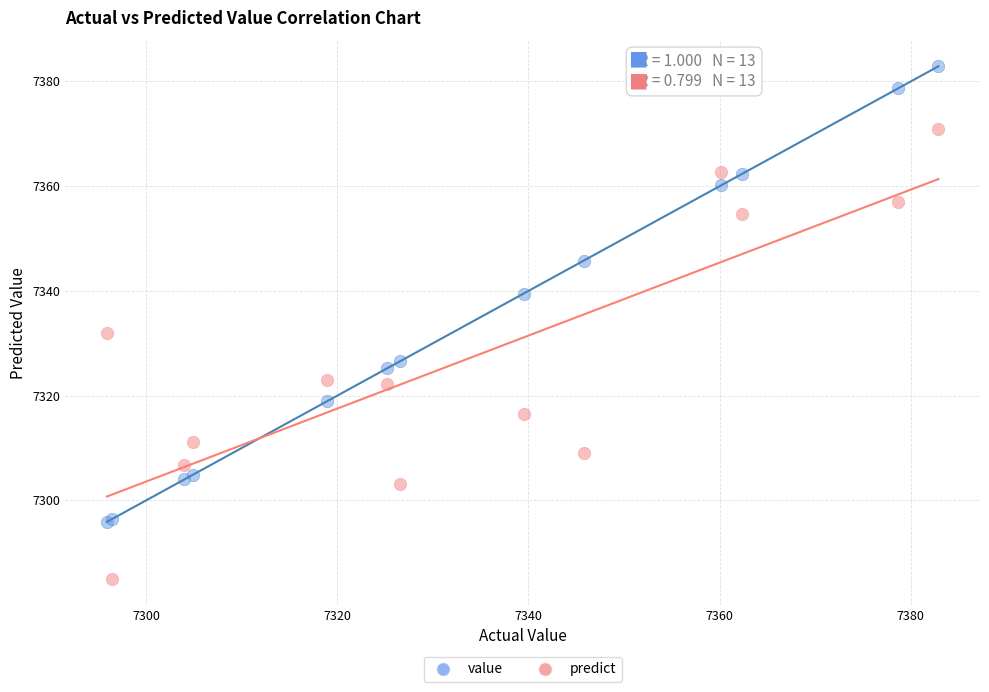

Which series reaches the maximum Y coordinate?

value